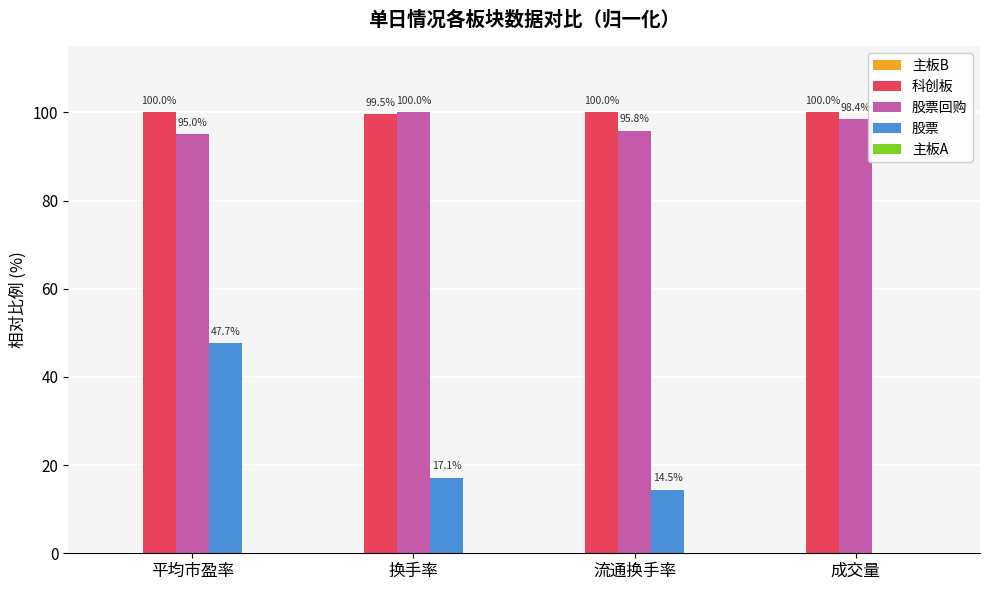

Which series has the widest spread of values?

股票